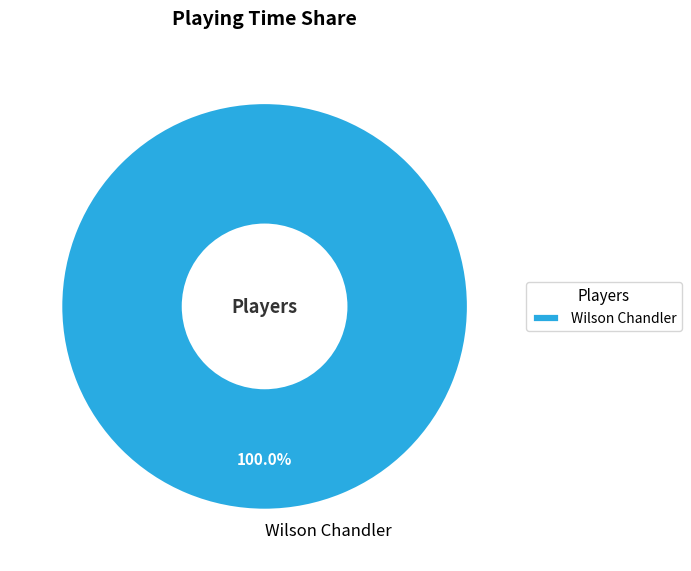

What percentage is the Wilson Chandler slice, to the nearest percent?

100%